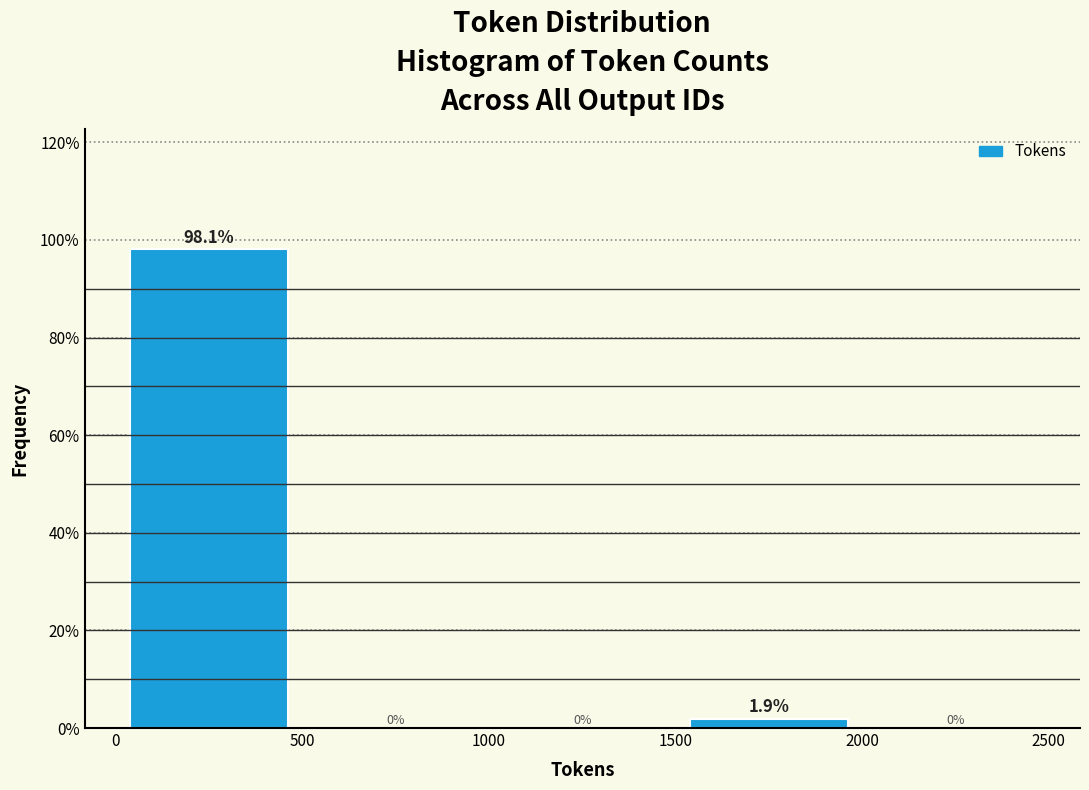

What is the height of the bar covering 1500 to 2000 on the x-axis?

1.9